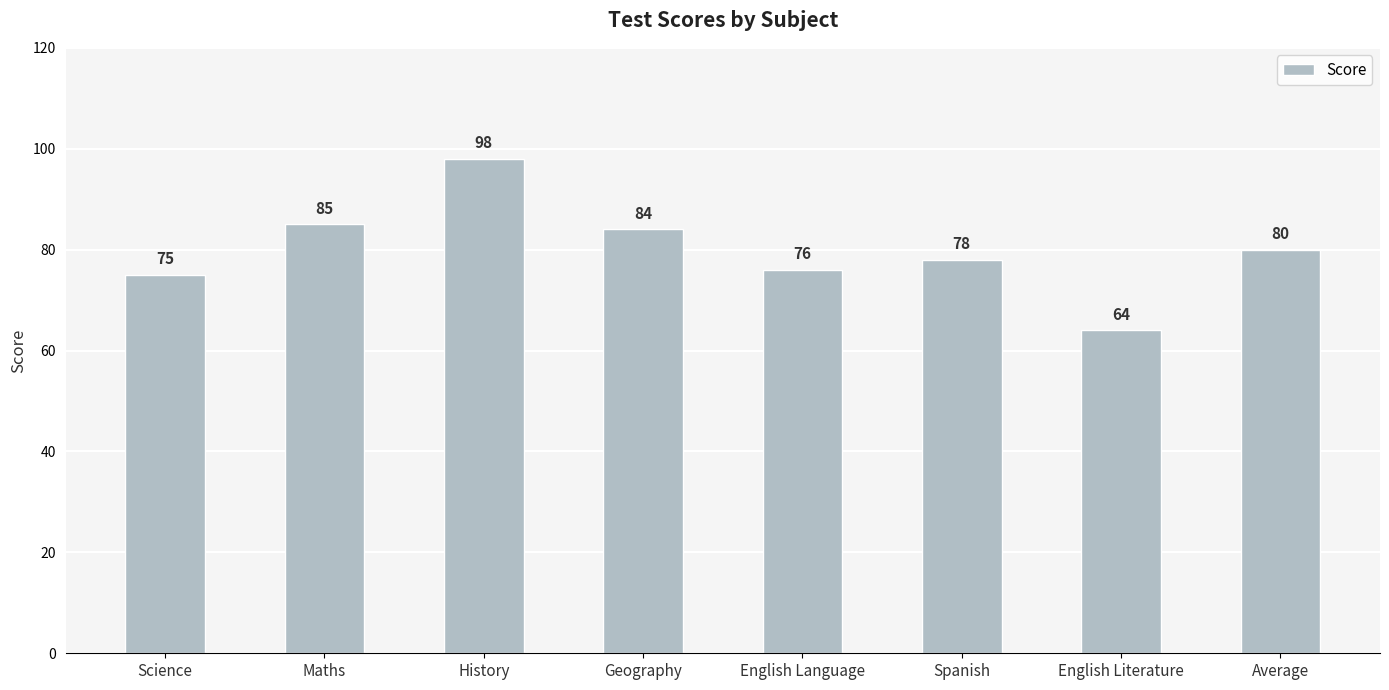

What is the value of the 1st bar from the left?

75